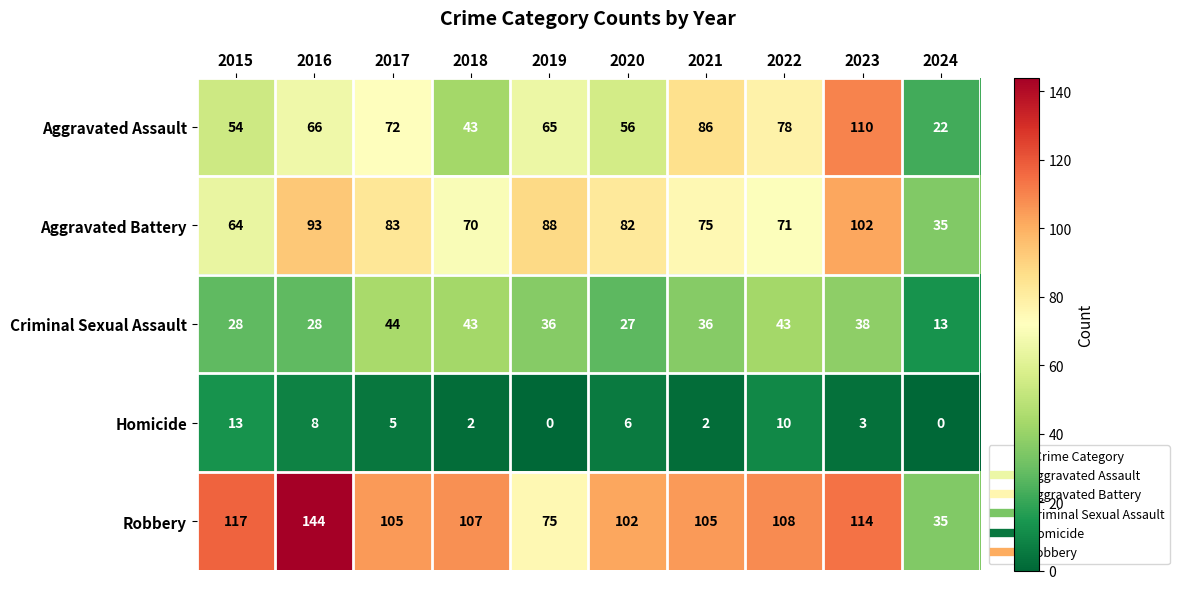

What is the total value across all series at 2023?

367